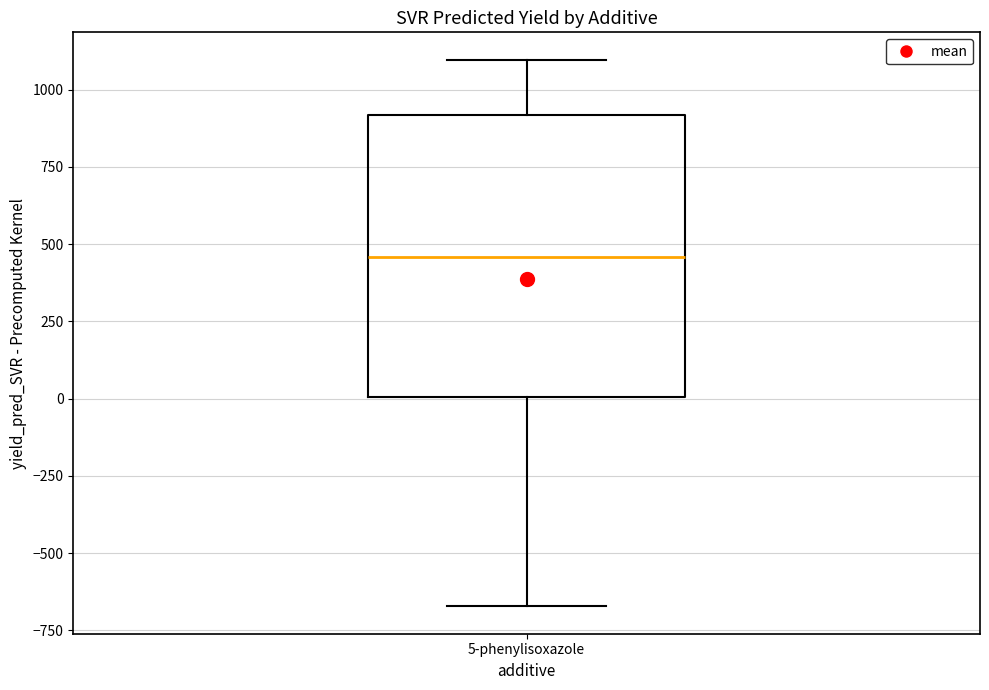

Where does the median line of the box for 5-phenylisoxazole sit on the y-axis? The values are not printed on the chart, so give them approximately, as read against the axis.

450